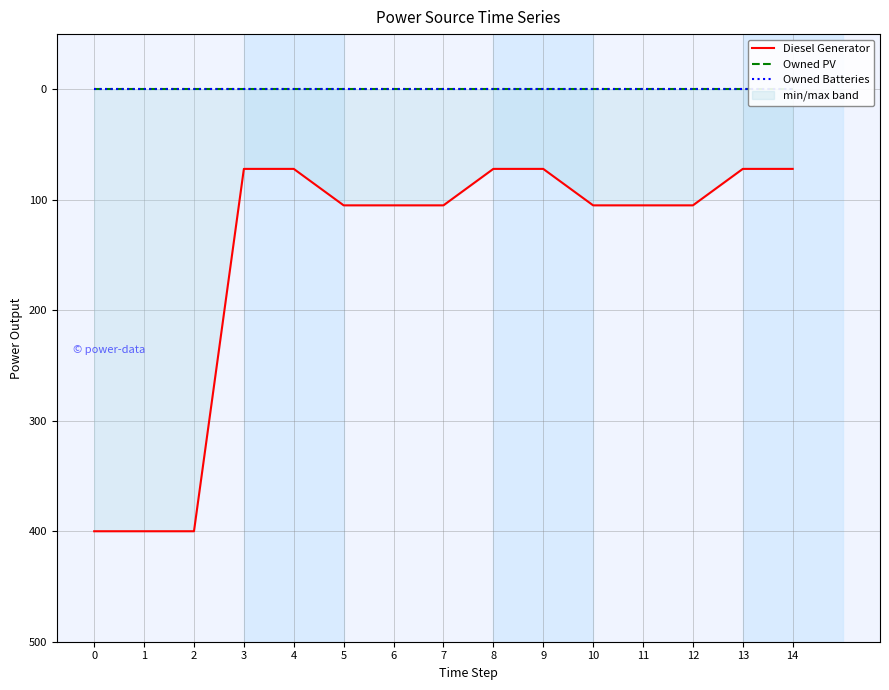

Which series has the largest range (max minus min)?

Diesel Generator